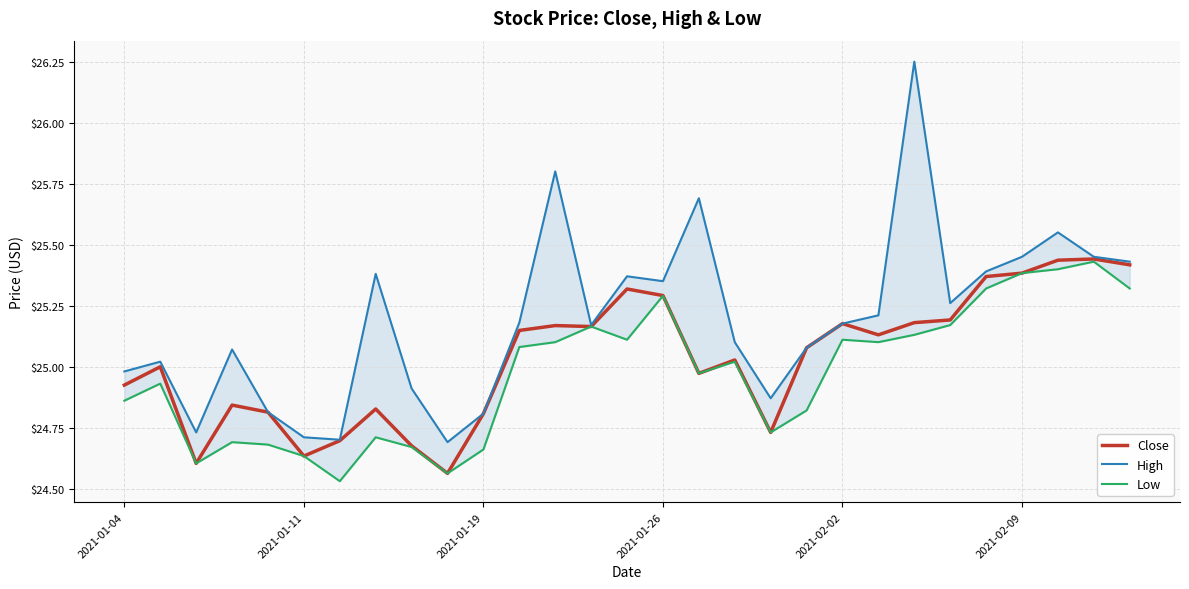

At how many categories does at least one series exceed 25?

20